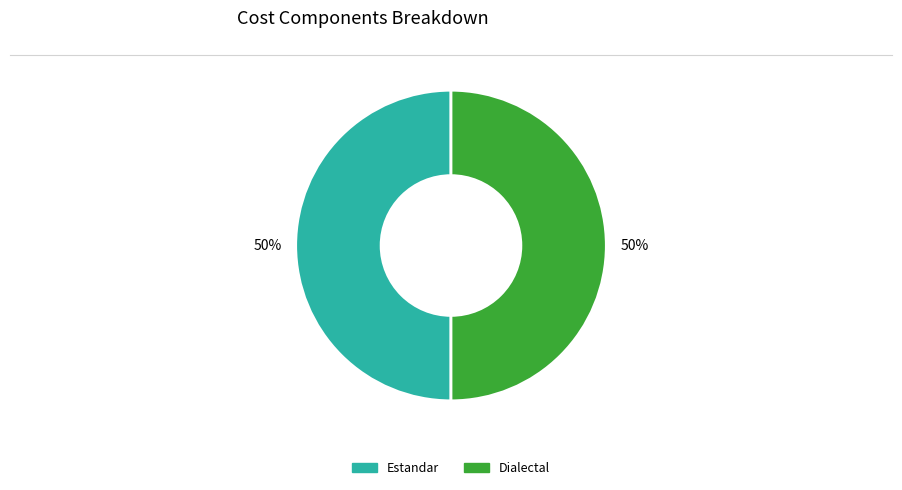

To the nearest percent, what is the average slice percentage?

50%